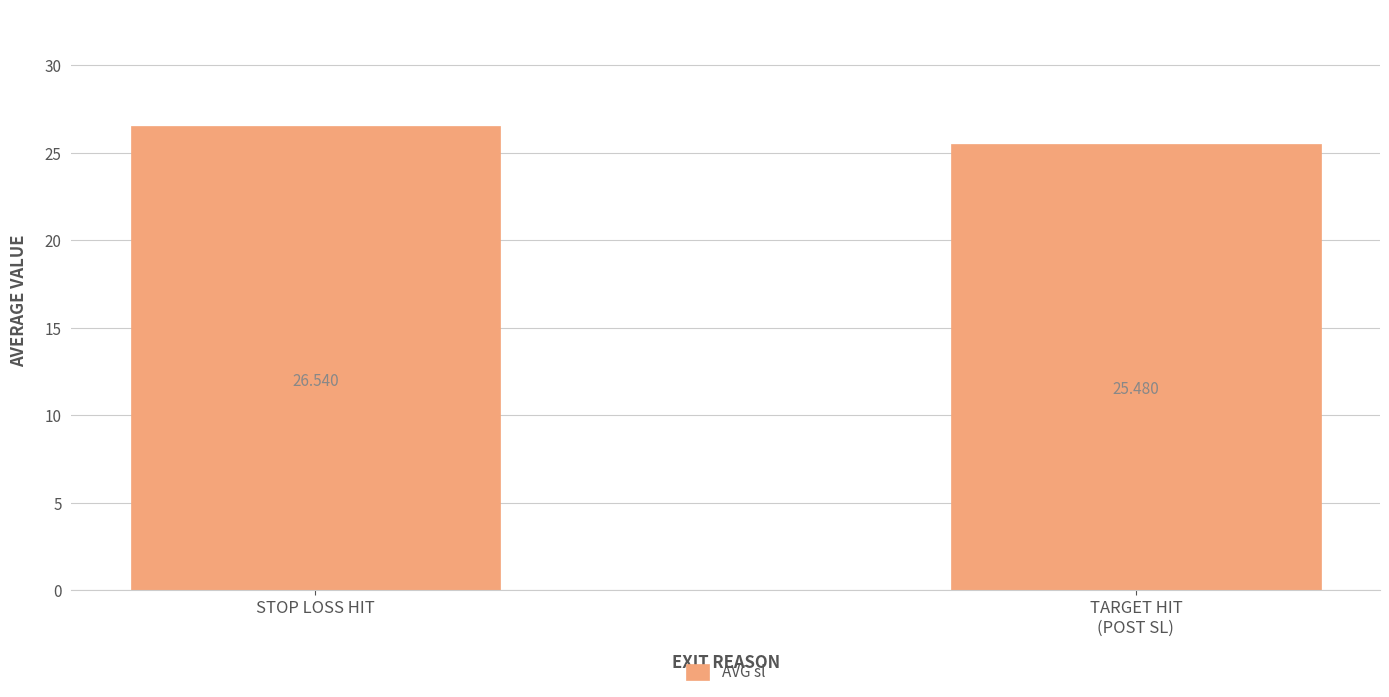

Reading left to right, extract all data points from this chart.

STOP LOSS HIT=26.5	TARGET HIT
(POST SL)=25.5